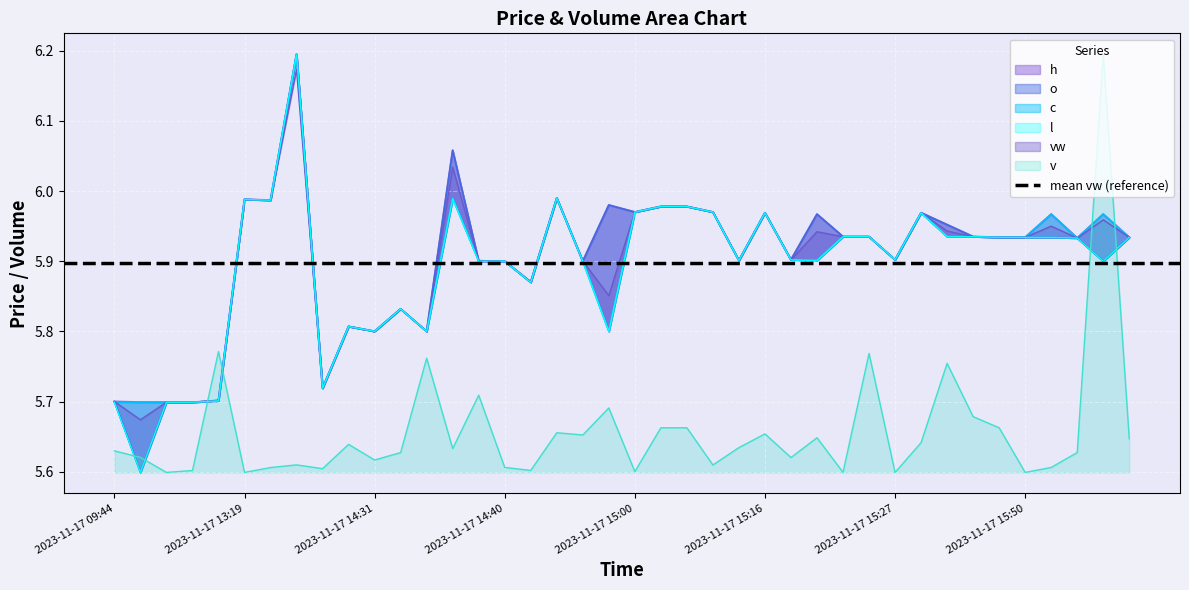

At which category does l reach its first local peak?

2023-11-17 13:19